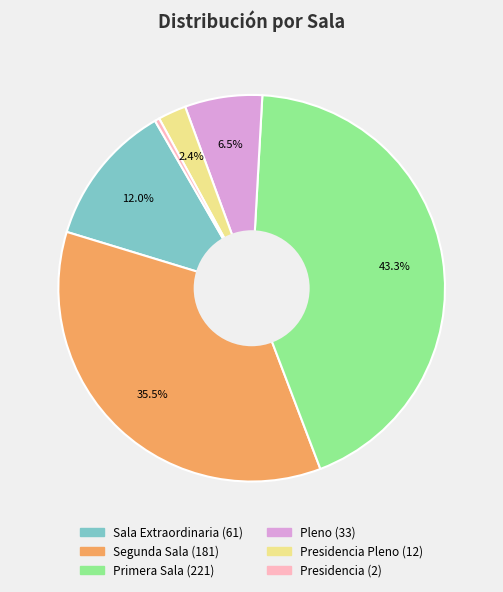

Is there a majority slice in this chart?

No